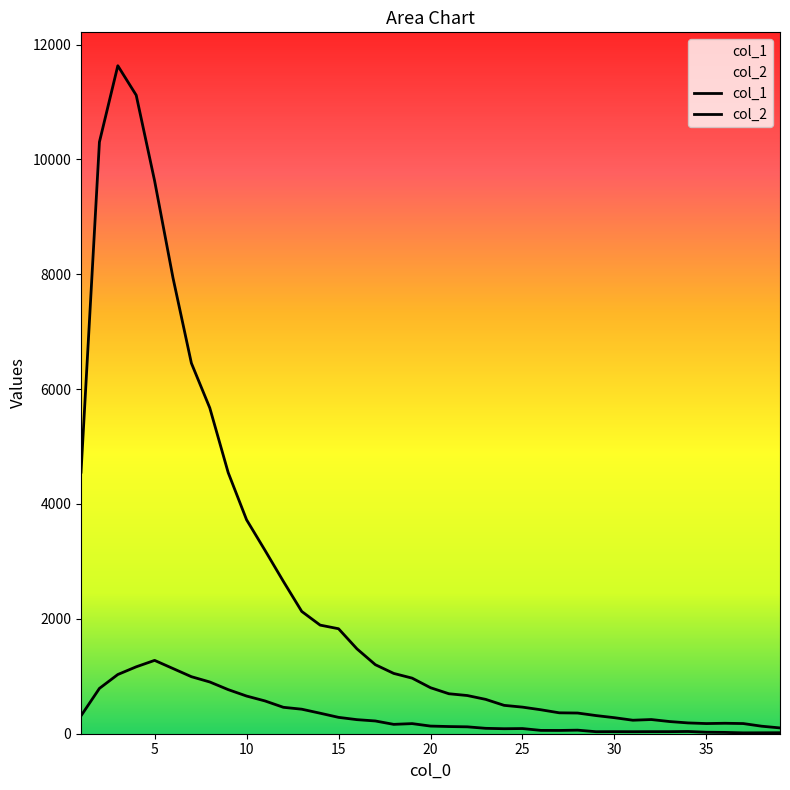

True or false: col_2 and col_1 intersect in this chart.

False